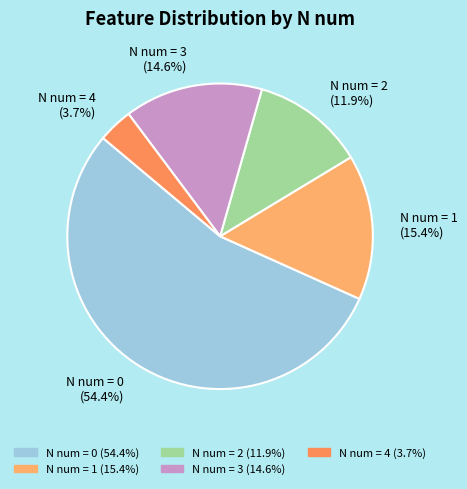

Which category has the smallest portion of the pie?

N num = 4 (3.7%)